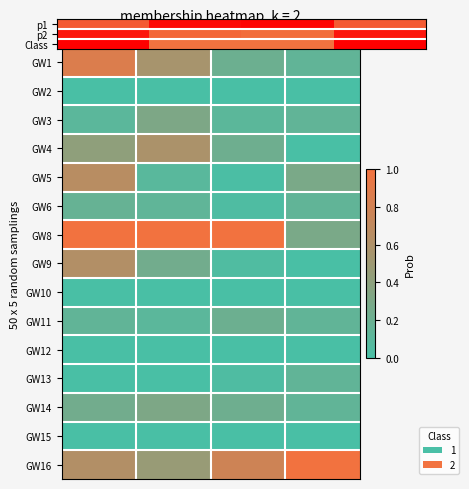

List the series in order of their peak value, lowest first.

GW10, GW12, GW15, GW13, GW6, GW11, GW14, GW4, GW9, GW5, p1, p2, Class, GW8, GW16